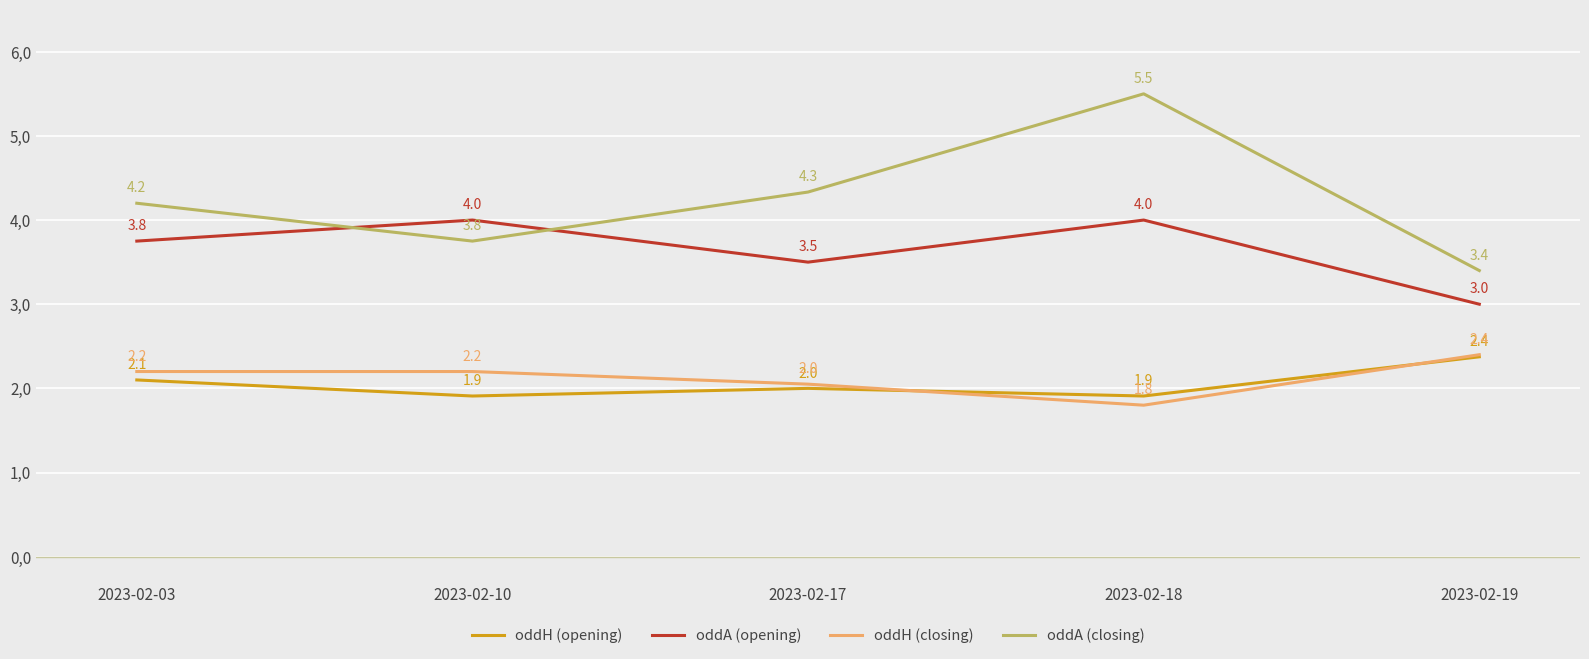

Does the chart have visible grid lines?

Yes